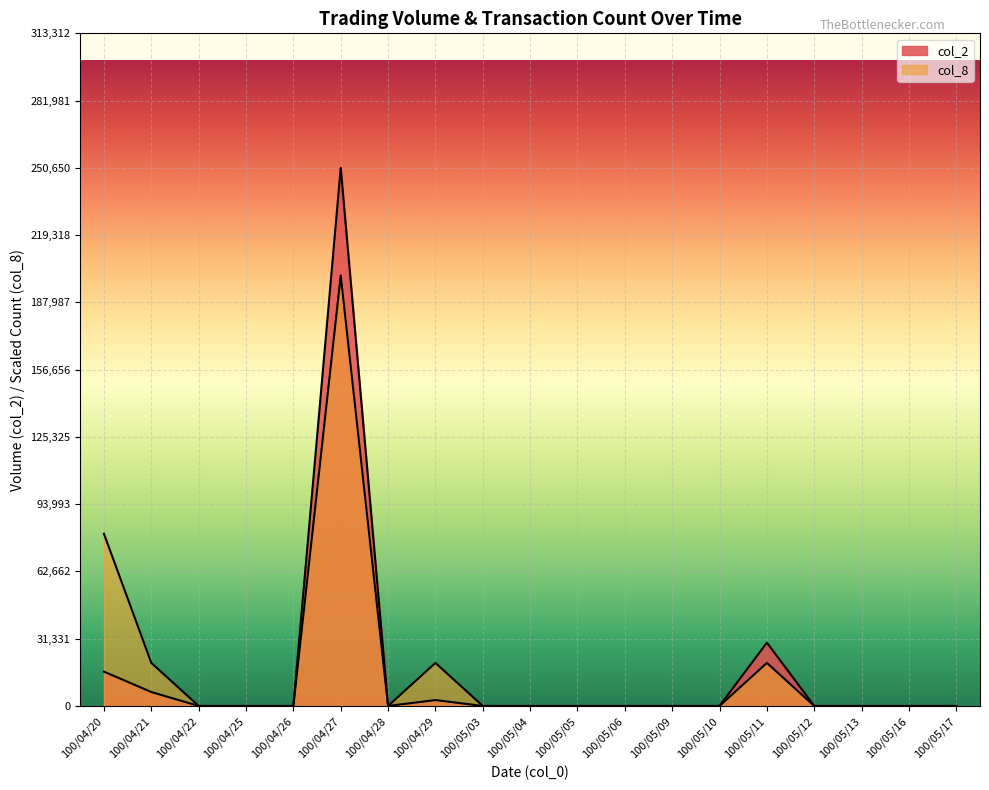

At 100/04/27, list the series in order from largest to smallest.

col_2, col_8